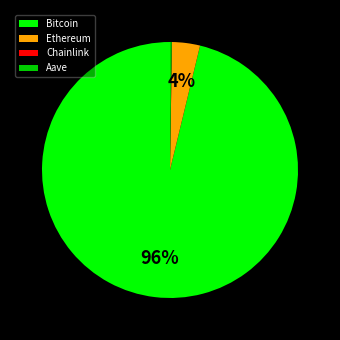

To the nearest percent, what portion does Ethereum represent?

4%